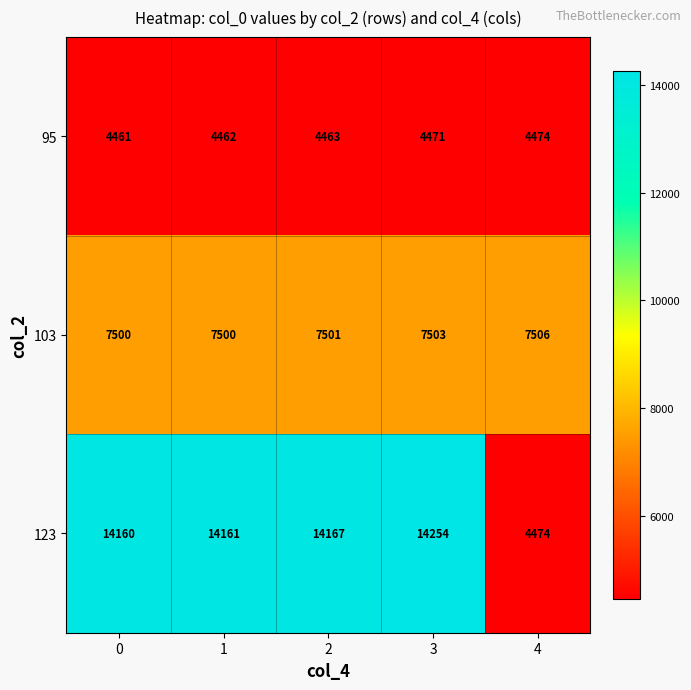

Which category has the highest value across all series?

3